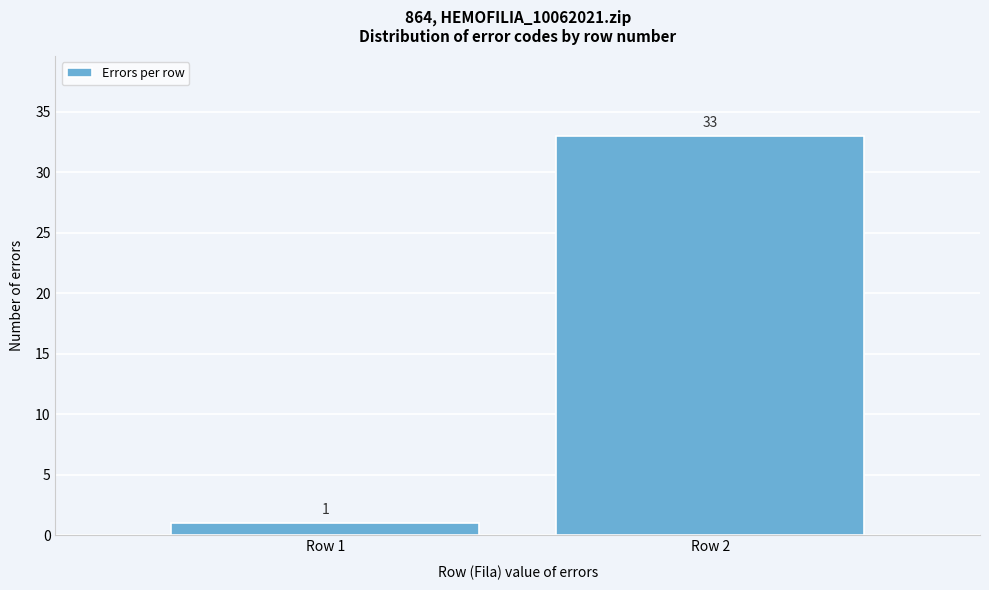

Reading left to right, transcribe all the data shown in this chart.

1	33